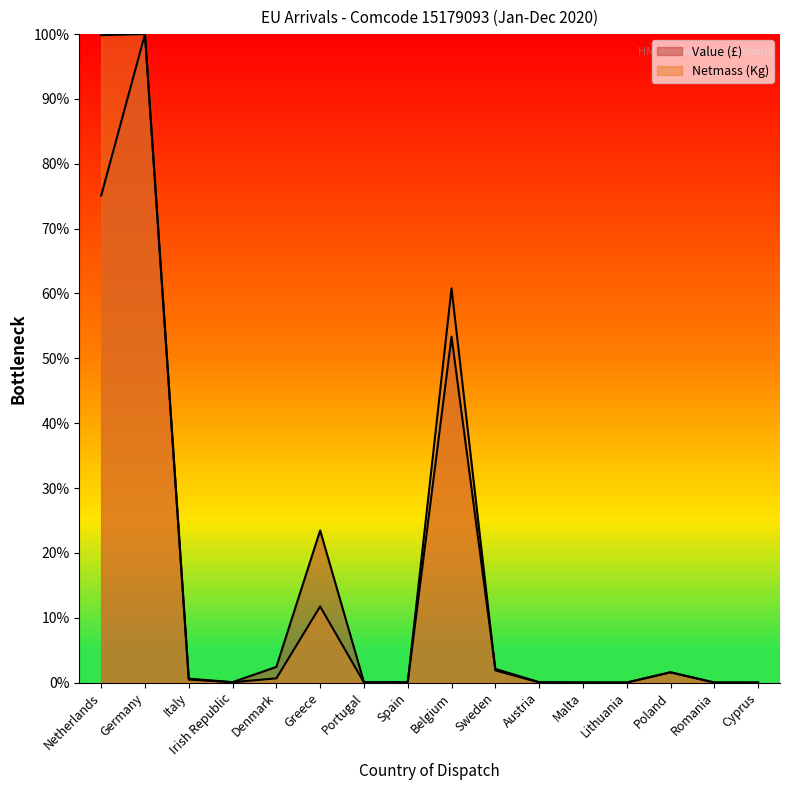

What is the label of the 11th point from the right?

Greece